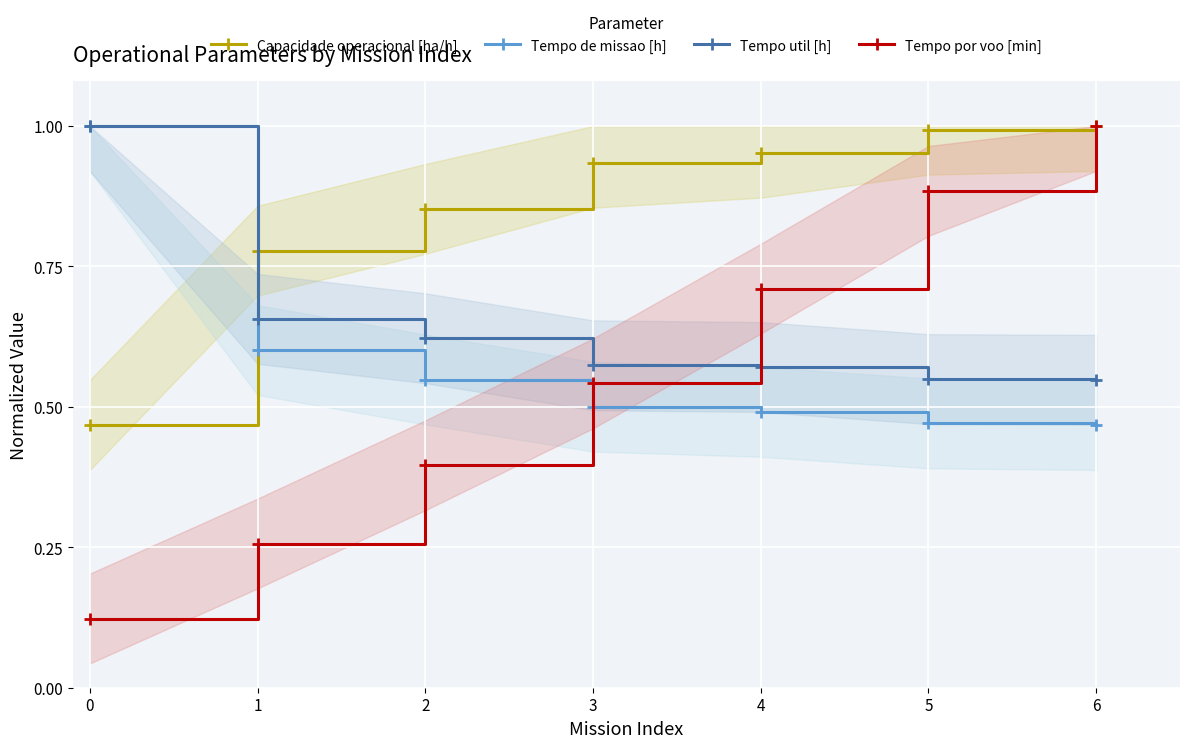

The Capacidade operacional [ha/h] series shows 0.8 at 0. True or false?

False